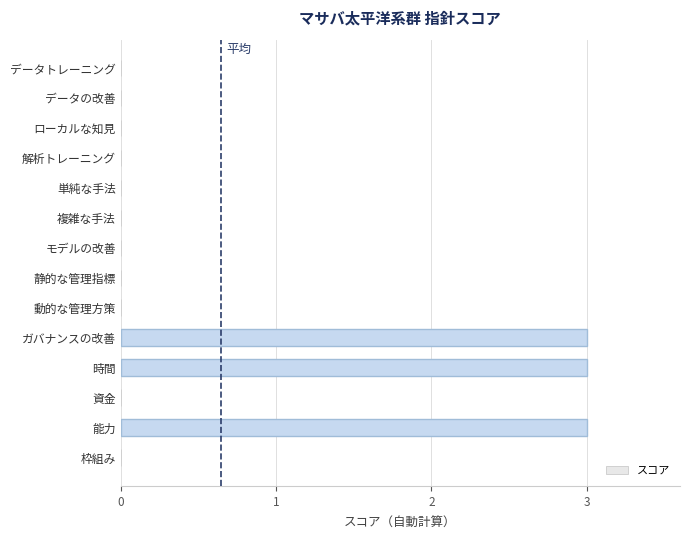

What is the greatest value displayed?

3